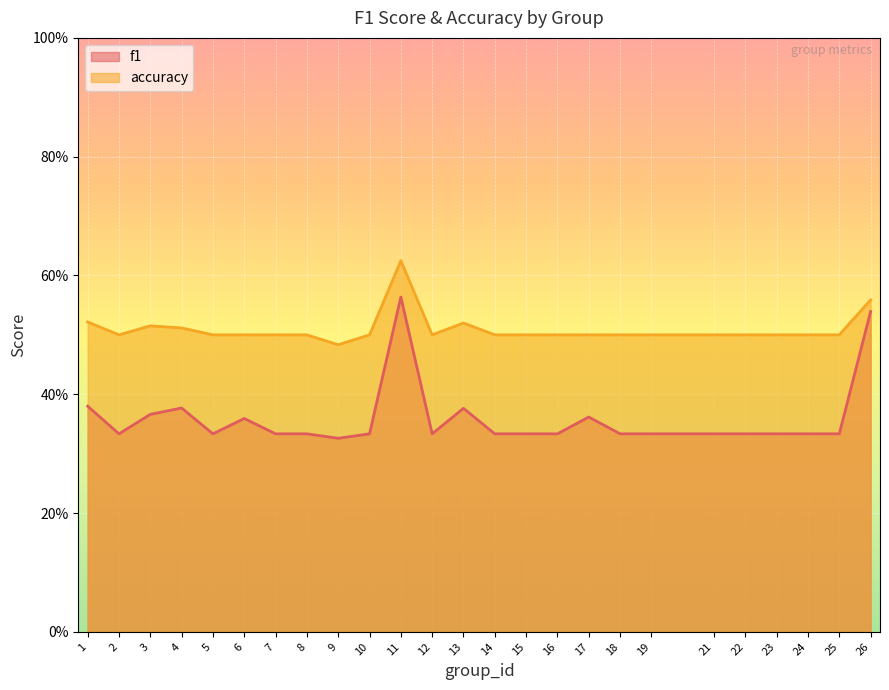

How many lines are shown in the chart?

2